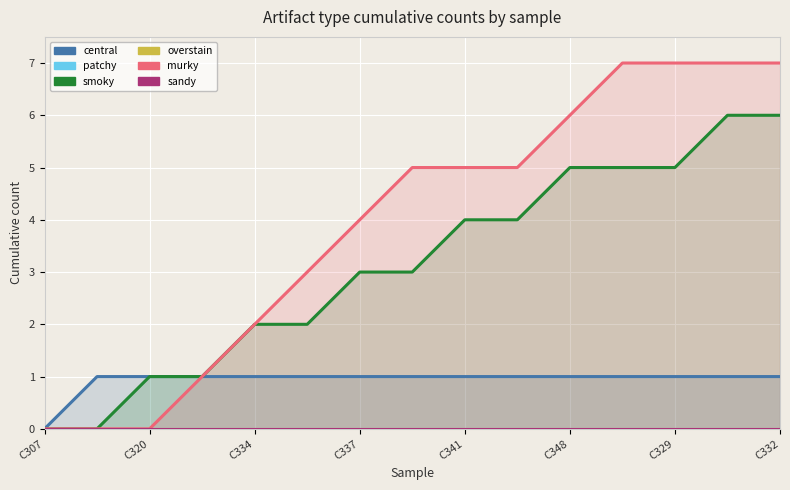

Is it true that central equals 1 at 13?

True